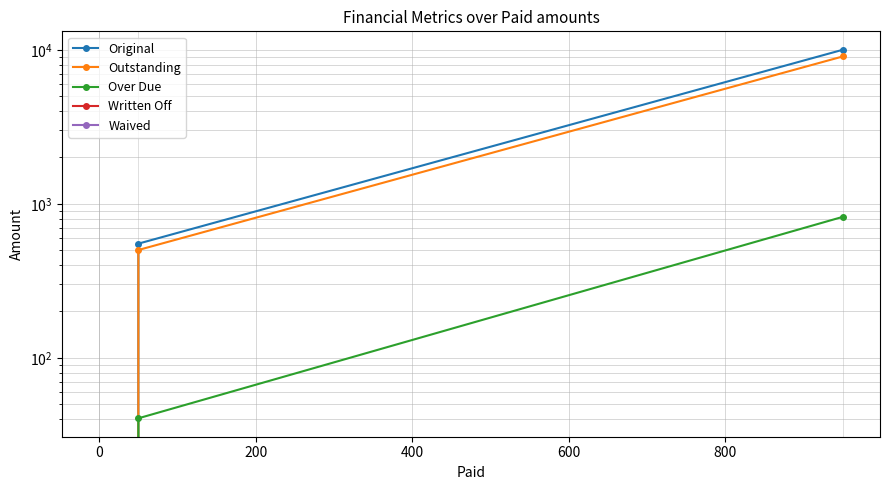

What is the highest value of the Outstanding series?

9050.0